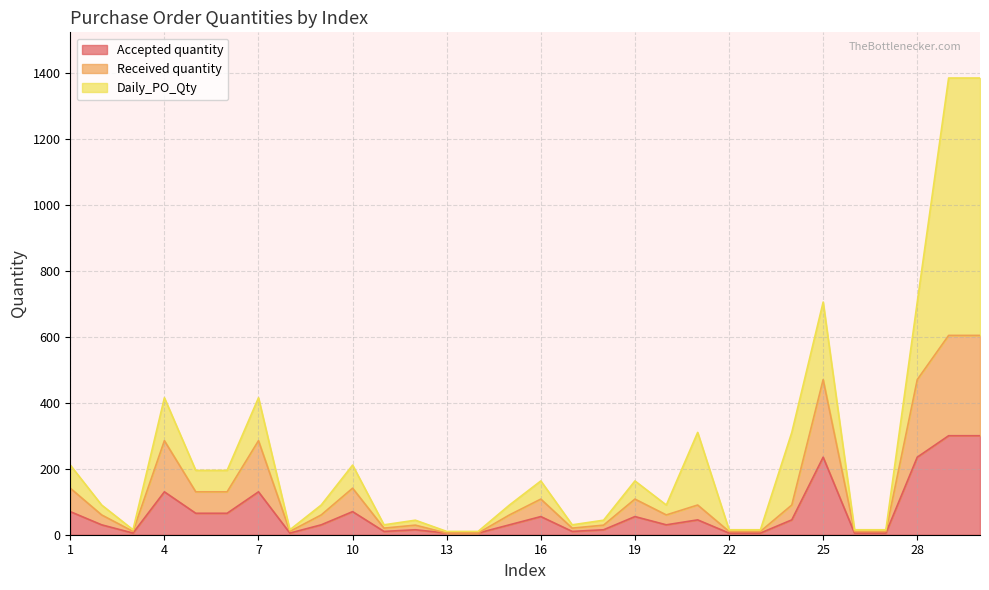

What is the value of the Received quantity point at the 5th from the left?

130